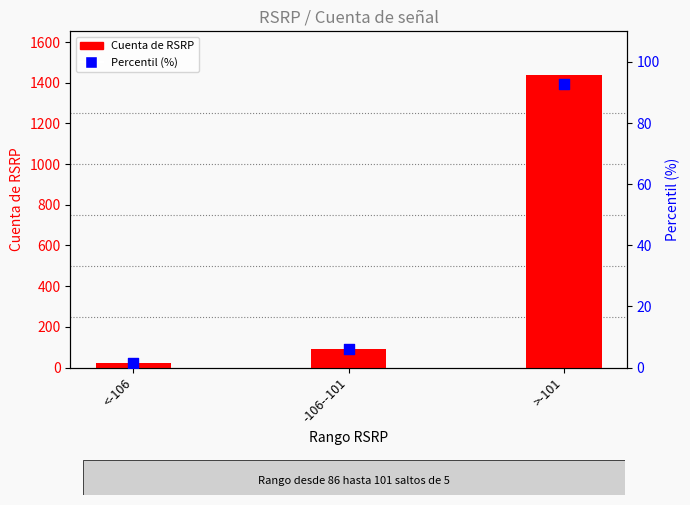

What are all the series names shown in the legend?

Cuenta de RSRP, Percentil (%)